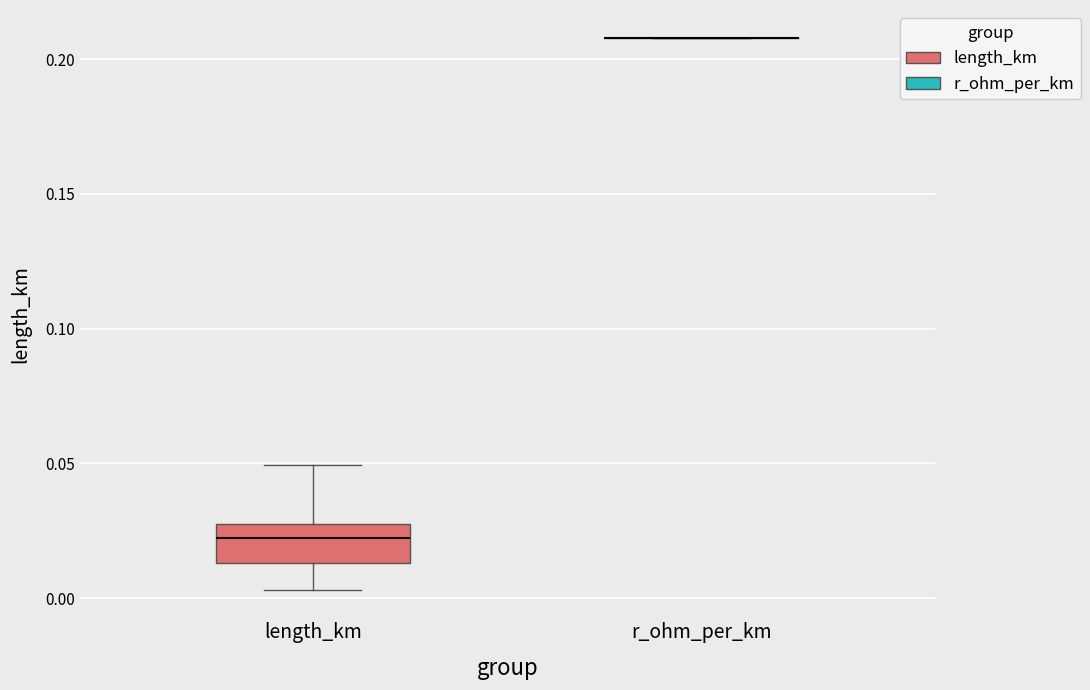

Where is the lower edge of the box for length_km on the y-axis? The values are not printed on the chart, so give them approximately, as read against the axis.

0.015